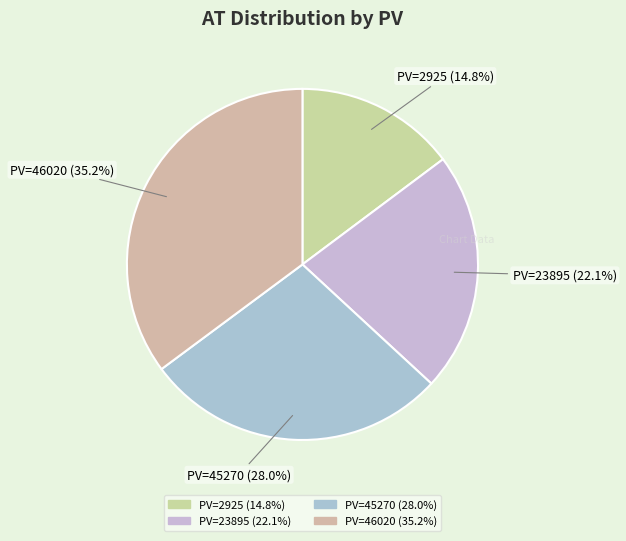

Count the number of slices in the pie.

4